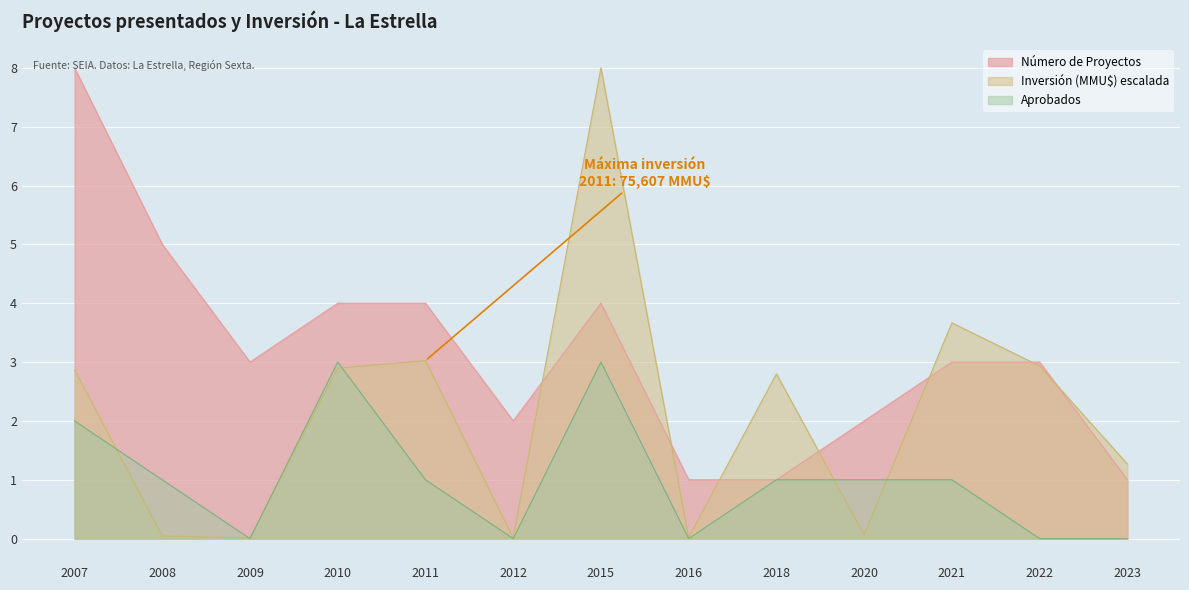

What is the sum of all Número de Proyectos values?

41.0